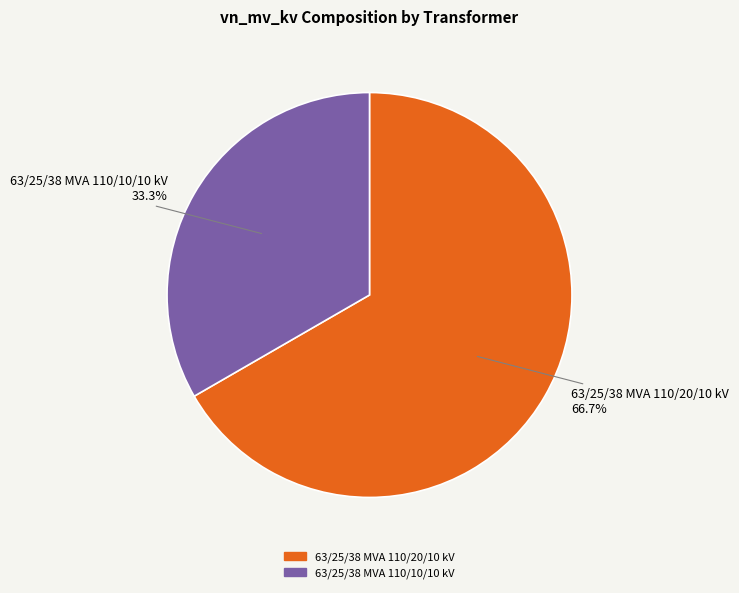

To the nearest percent, what is the difference between the largest and smallest slice percentages?

33%